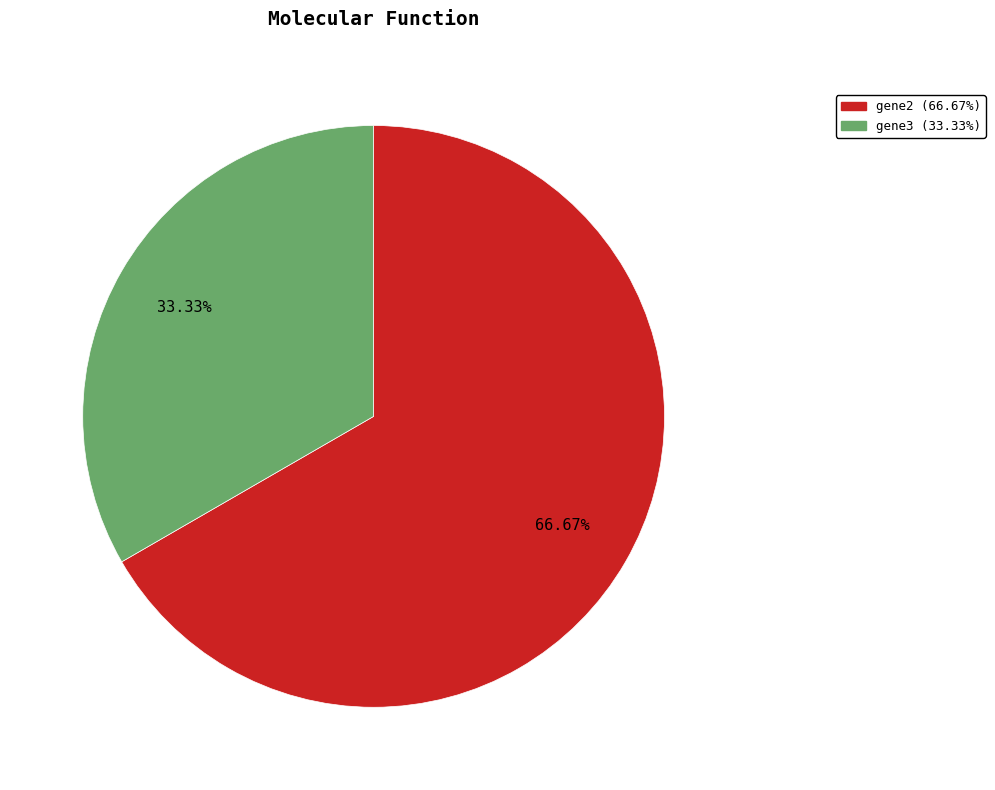

Does any single category account for the majority?

Yes